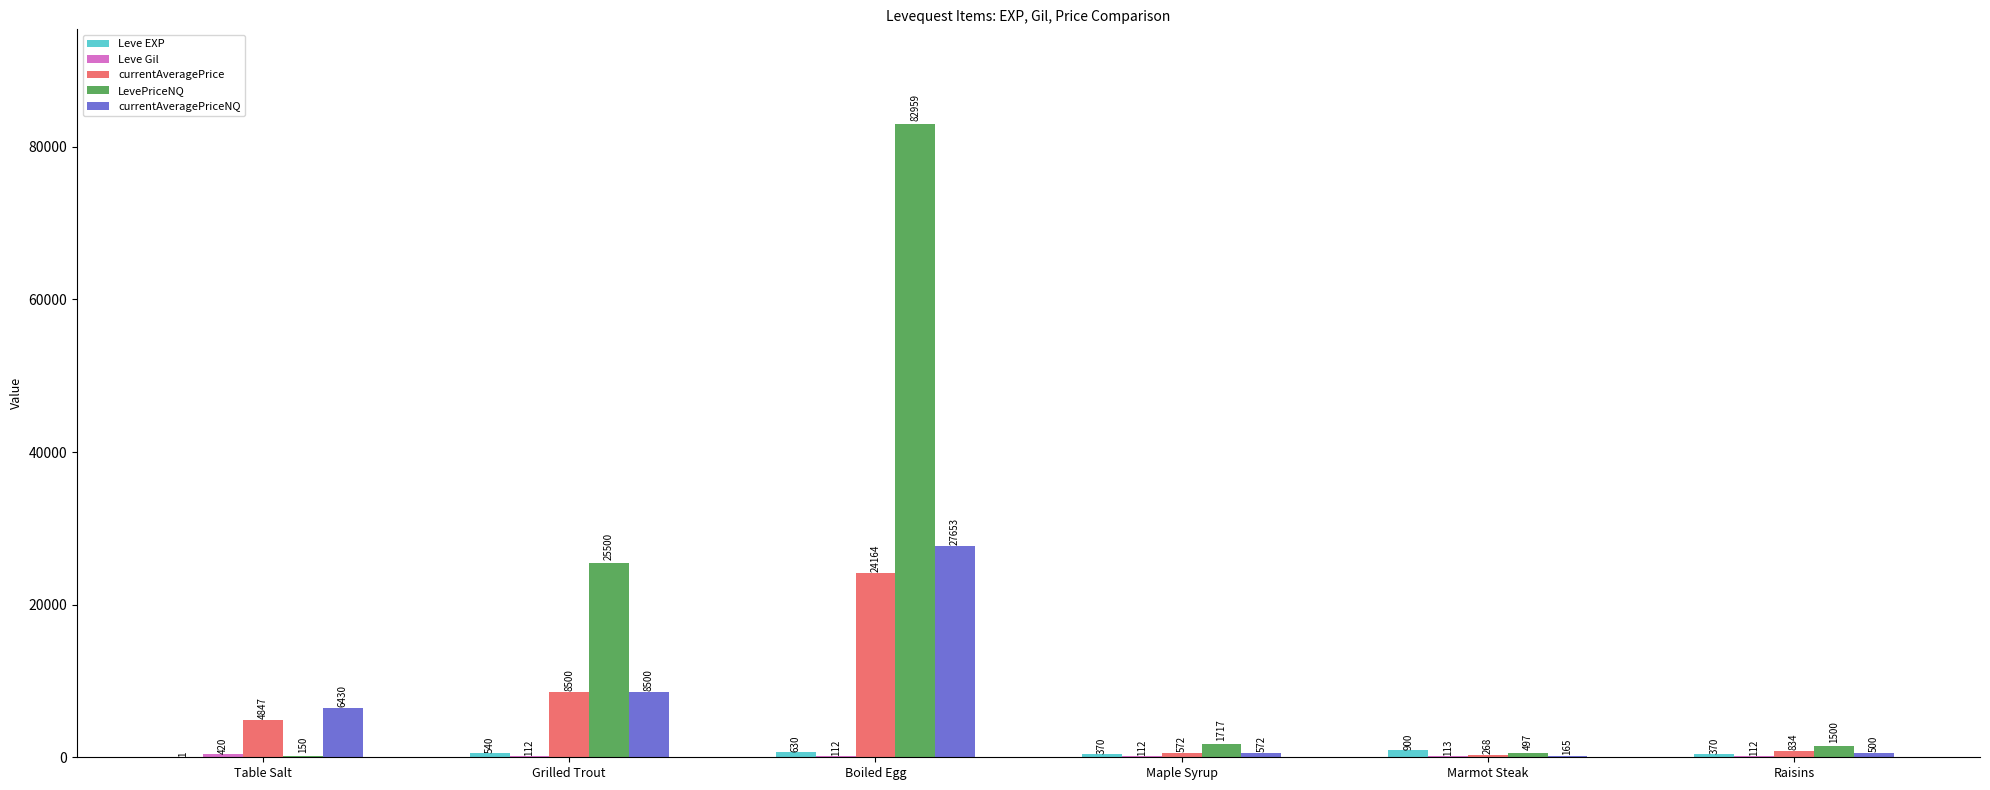

At which label is currentAveragePrice closest to 12216?

Grilled Trout